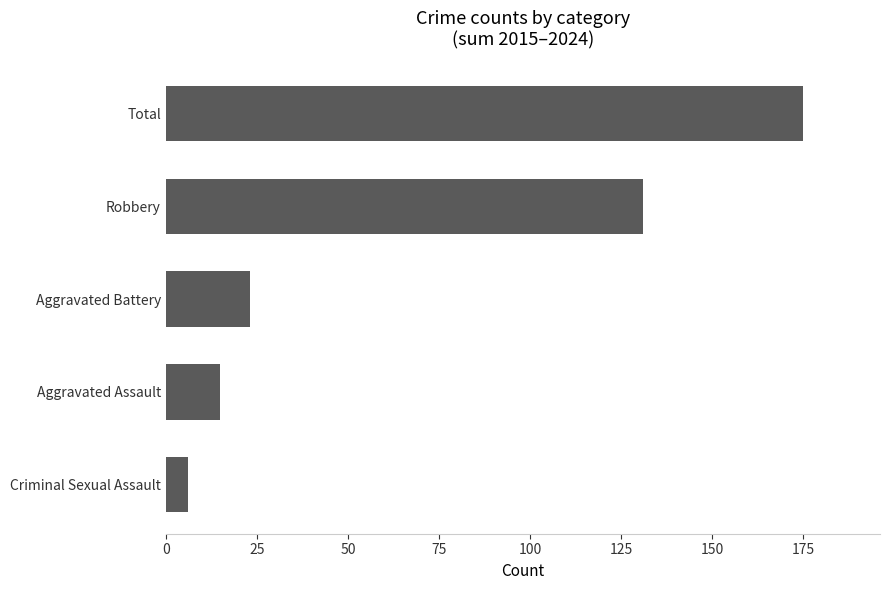

What is the smallest value displayed?

6